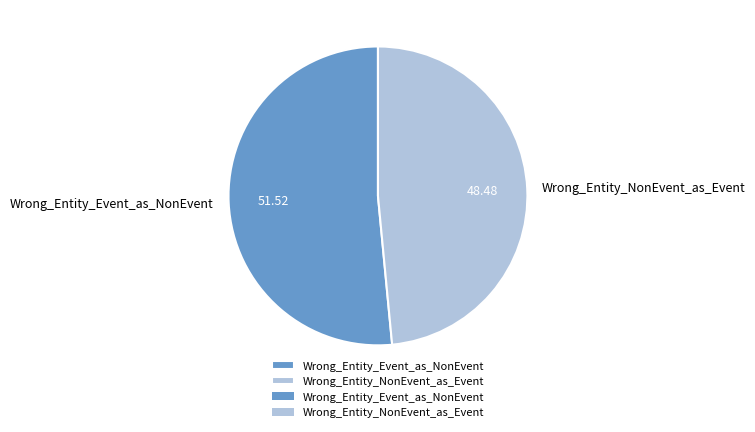

Which category has the smallest portion of the pie?

Wrong_Entity_NonEvent_as_Event